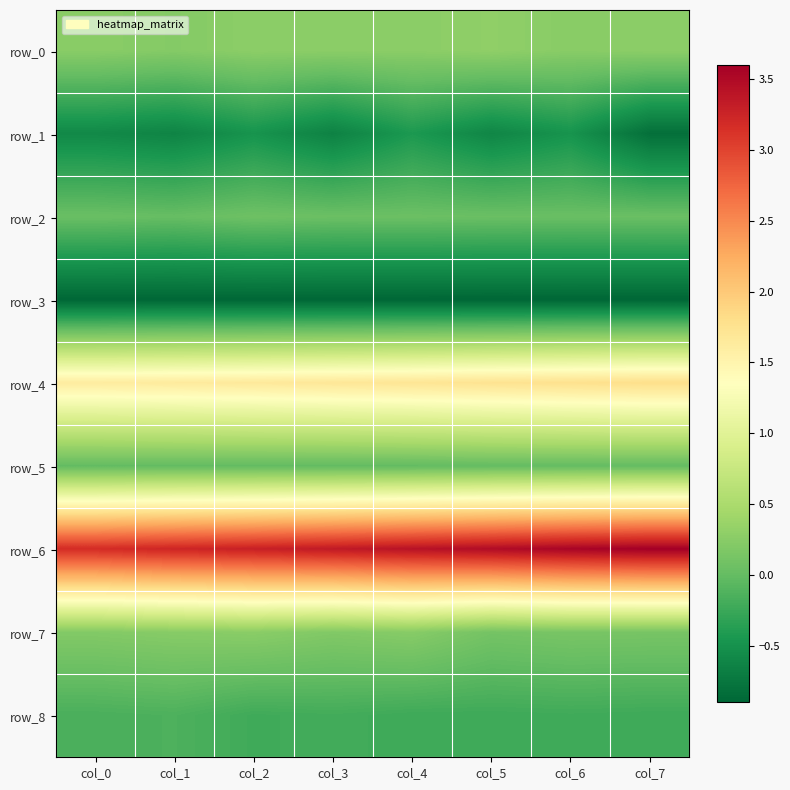

Count the row_6 values in the range 3 to 4.

8